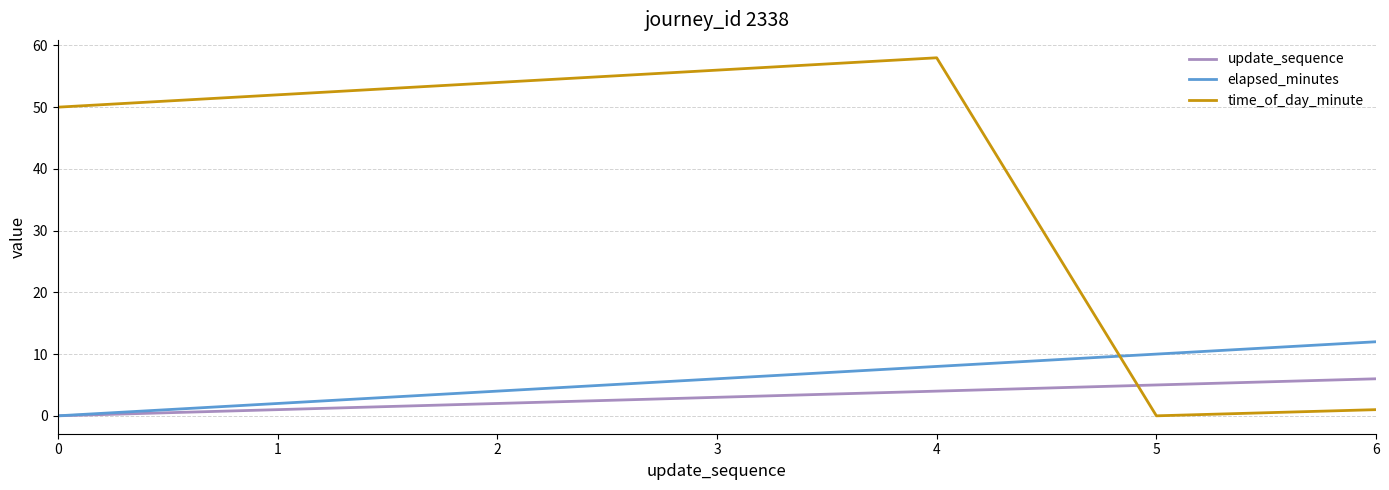

How many distinct data groups are displayed?

3